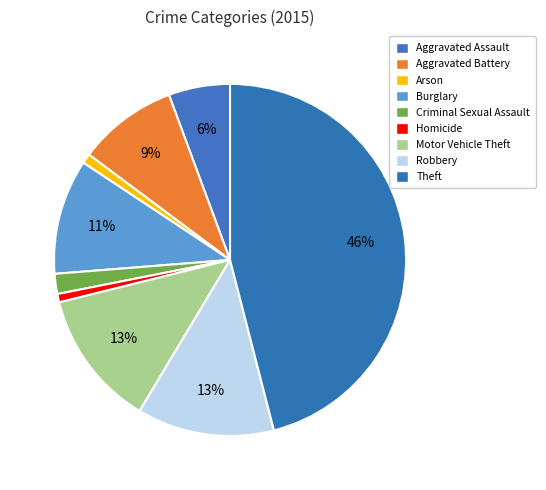

What is the change in value from Arson to Criminal Sexual Assault?

+16